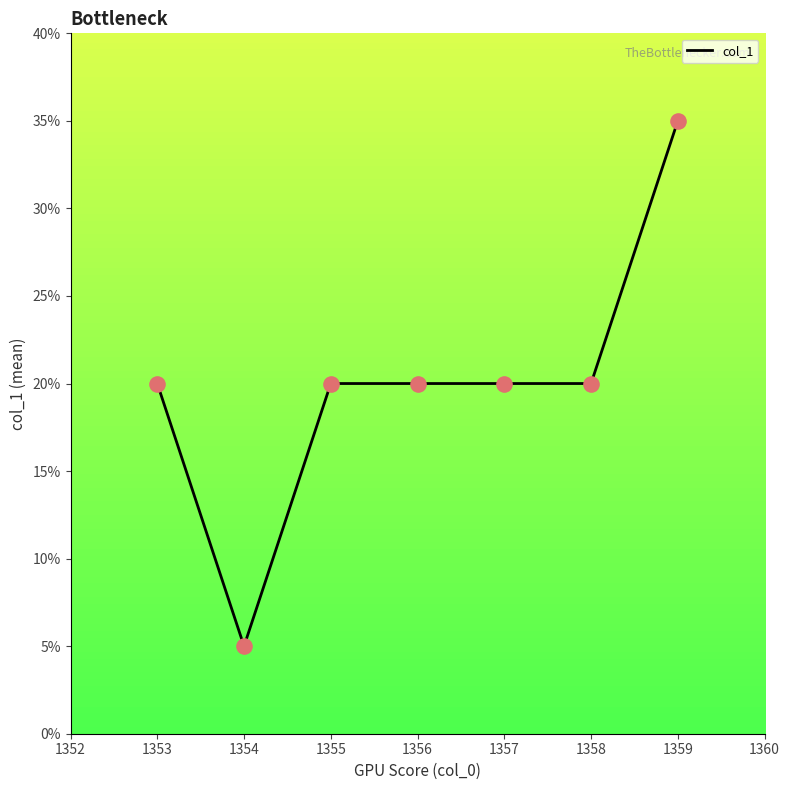

Approximately how many times larger is the value at 1356 compared to 1357?

1.0